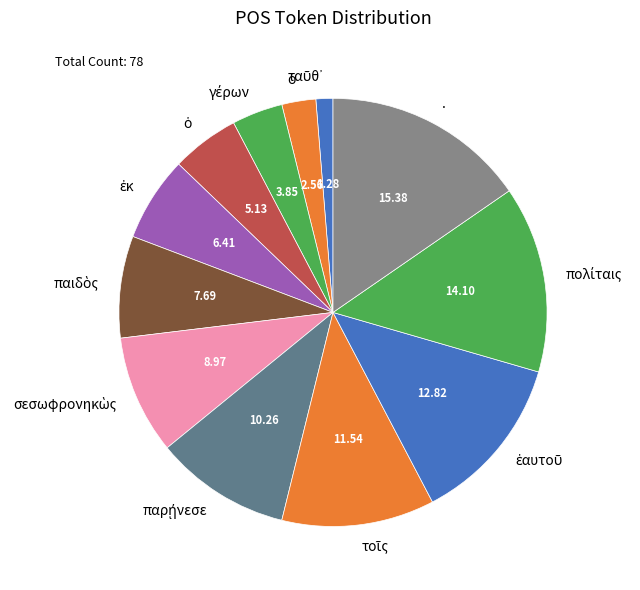

How many segments does this pie chart have?

12